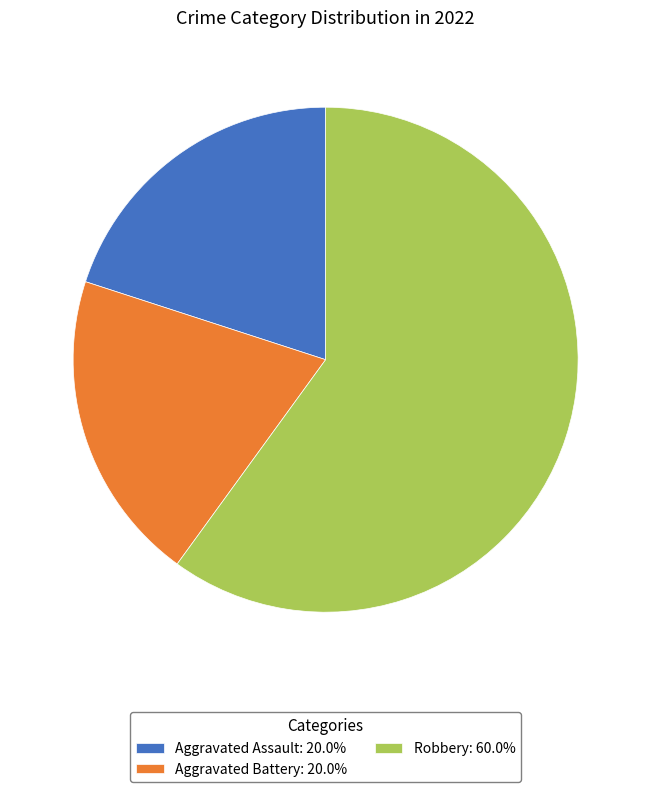

Count the number of slices in the pie.

3